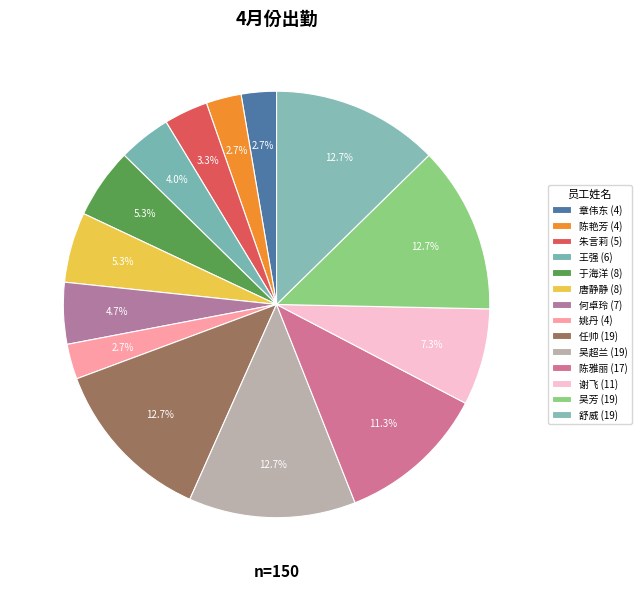

How many slices are in this pie chart?

14